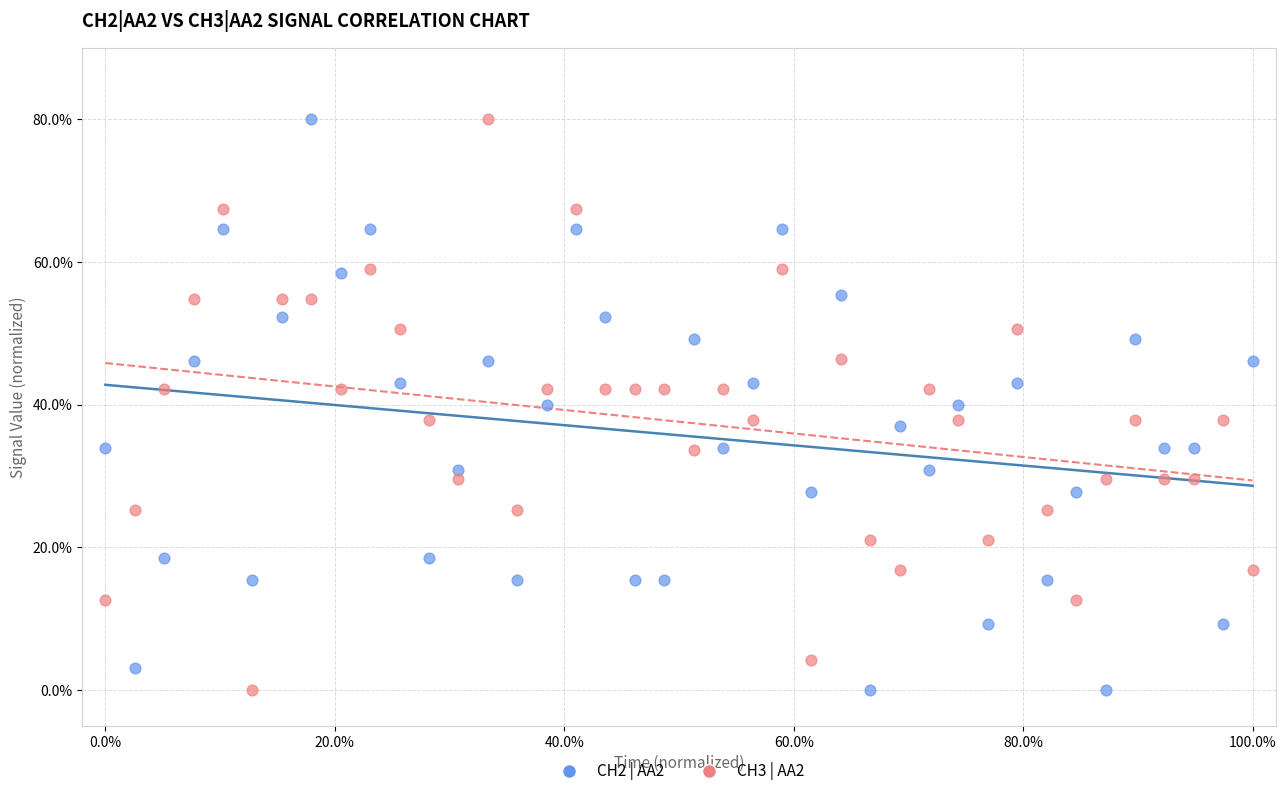

Across all data points, what is the range of X values (max minus min)?

100.0